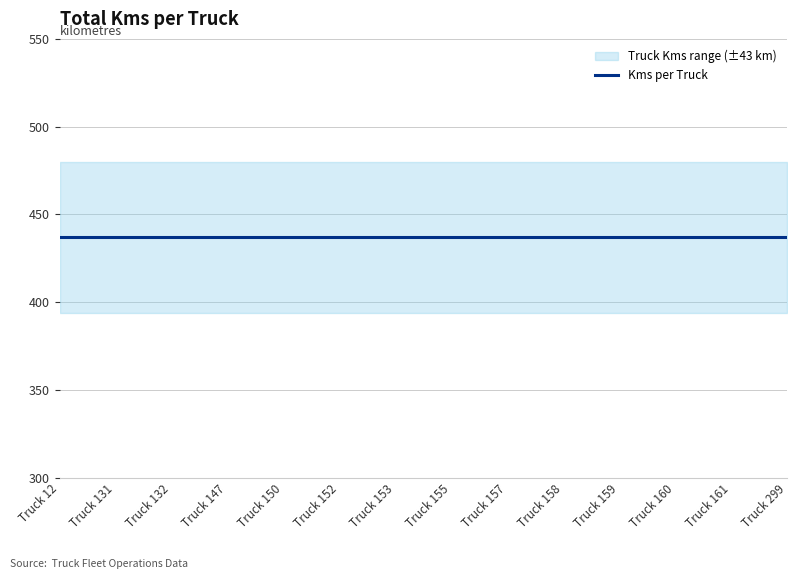

At which category is the sum across all series the highest?

Truck 12